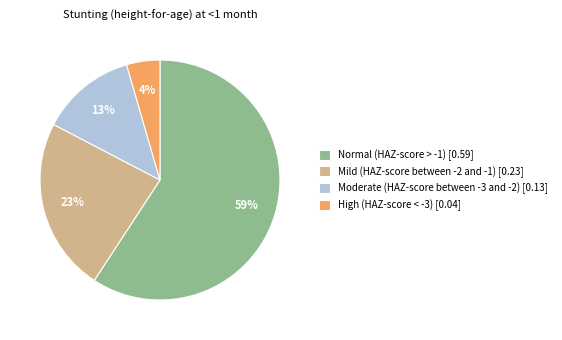

Count the number of slices in the pie.

4